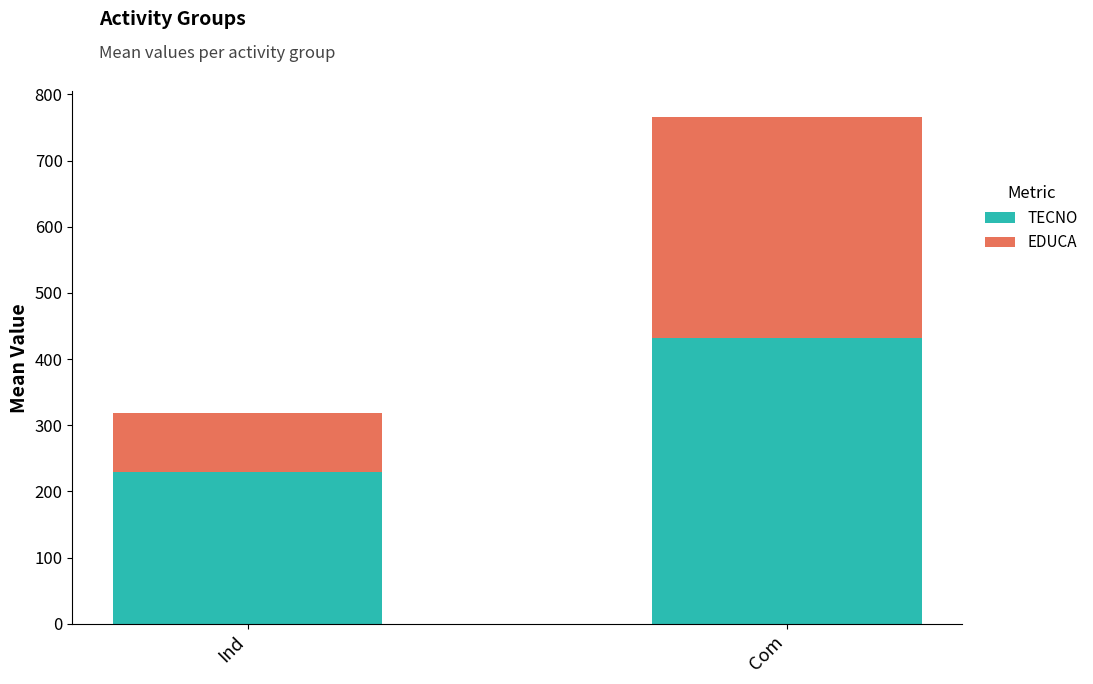

What is the lowest value of the TECNO series?

229.9